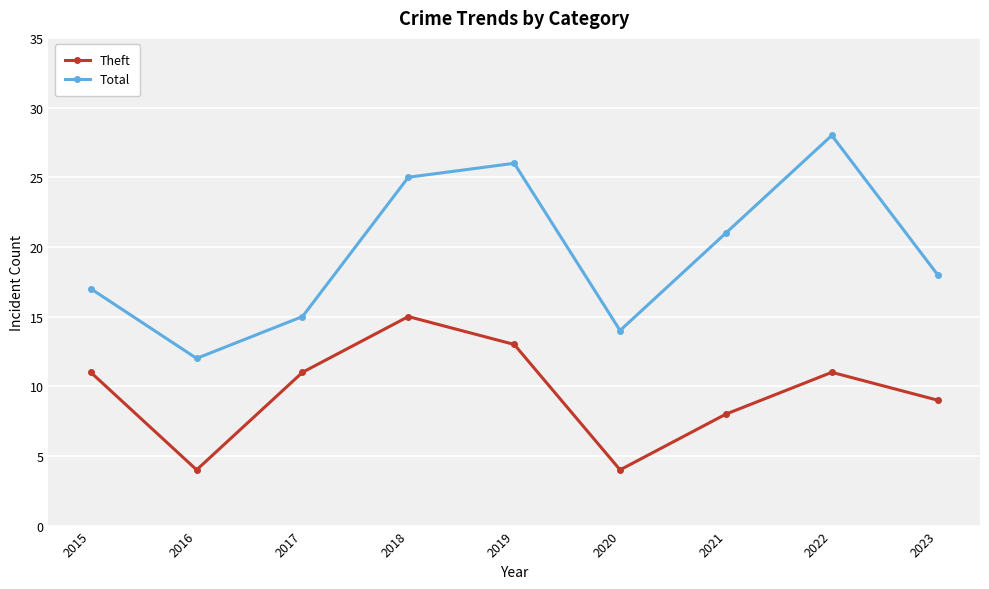

What is the spread (max minus min) of values at 2019?

13